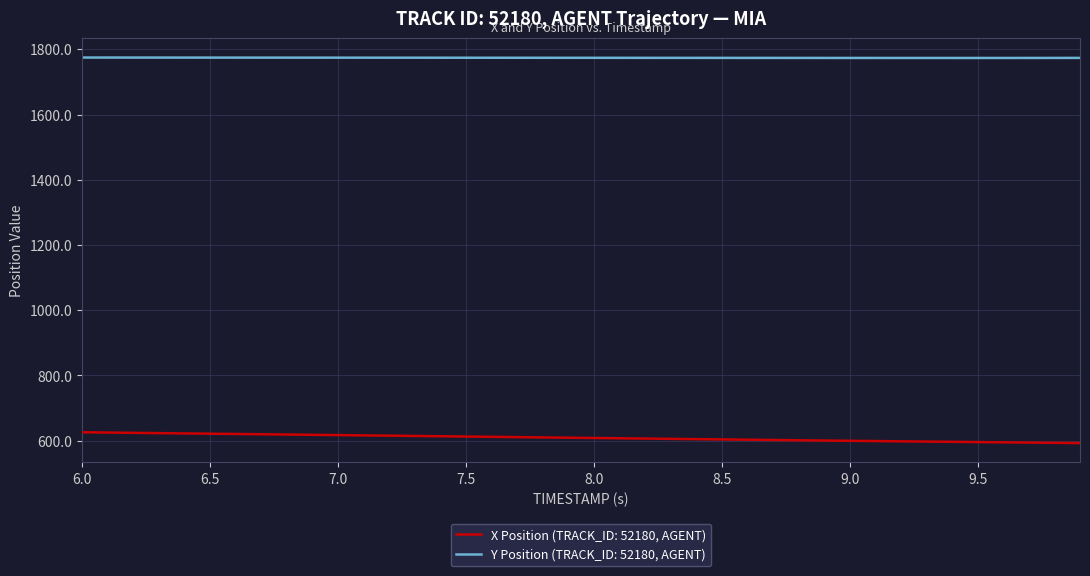

Which series has the largest total across all categories?

Y Position (TRACK_ID: 52180, AGENT)